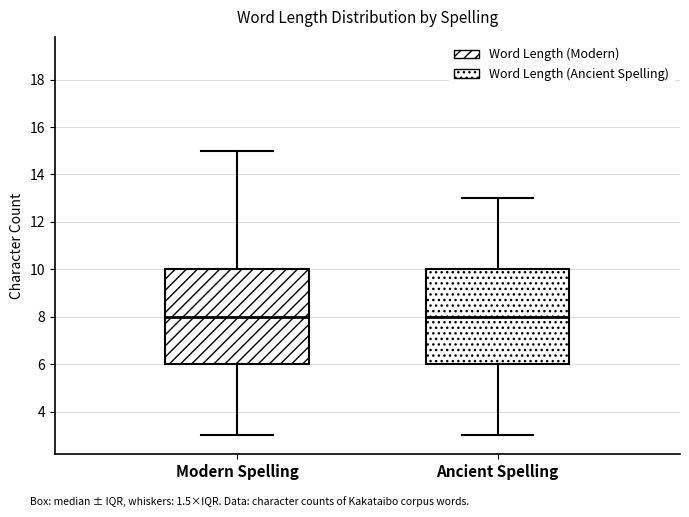

Reading left to right, transcribe this box plot: for each box, give where its median line is, the range the box spans, and where its two whiskers end, as read against the y-axis. The values are not printed on the chart, so give them approximately, as read against the axis.

Modern Spelling: median 8, box 6 to 10, whiskers 3 to 15
Ancient Spelling: median 8, box 6 to 10, whiskers 3 to 13